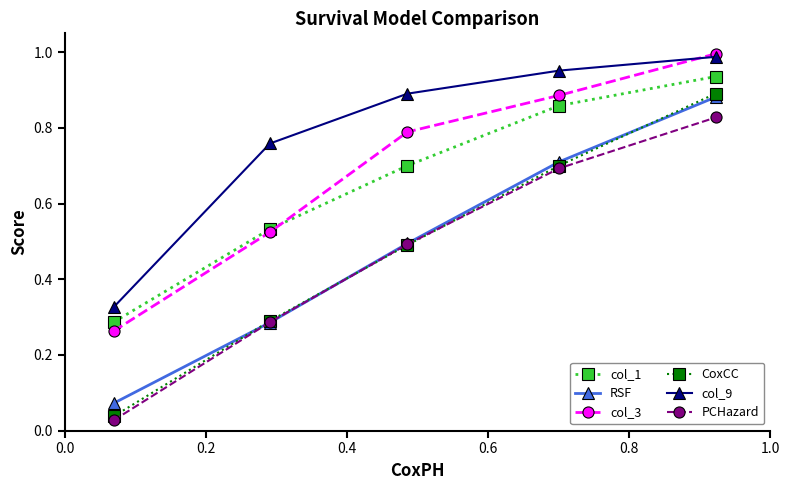

Which series has the largest range (max minus min)?

CoxCC